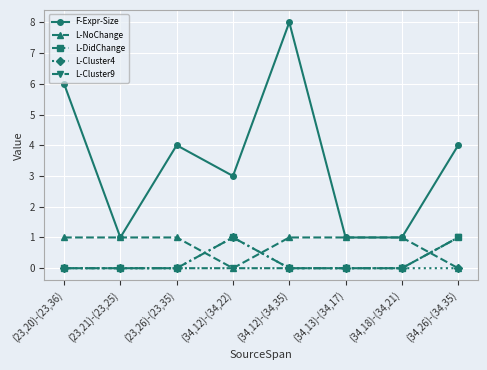

What is the maximum value shown in the chart?

8